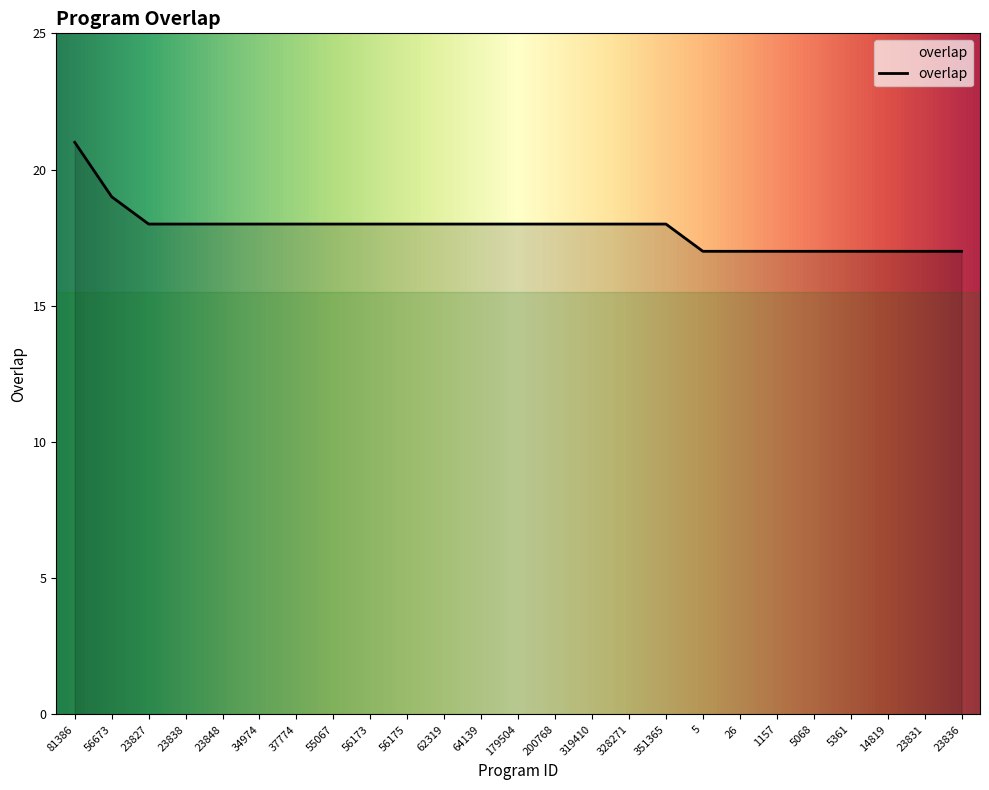

What is the minimum value shown in the chart?

17